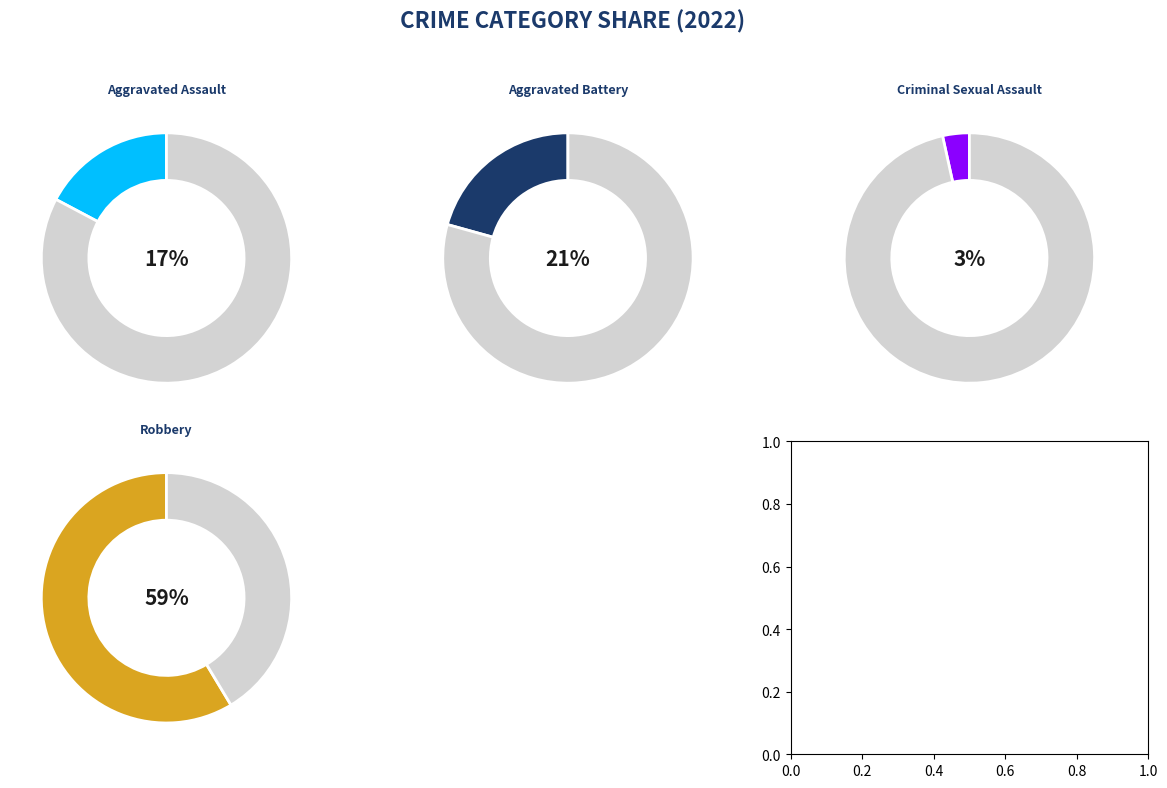

Does Robbery account for over 50% of the chart?

Yes